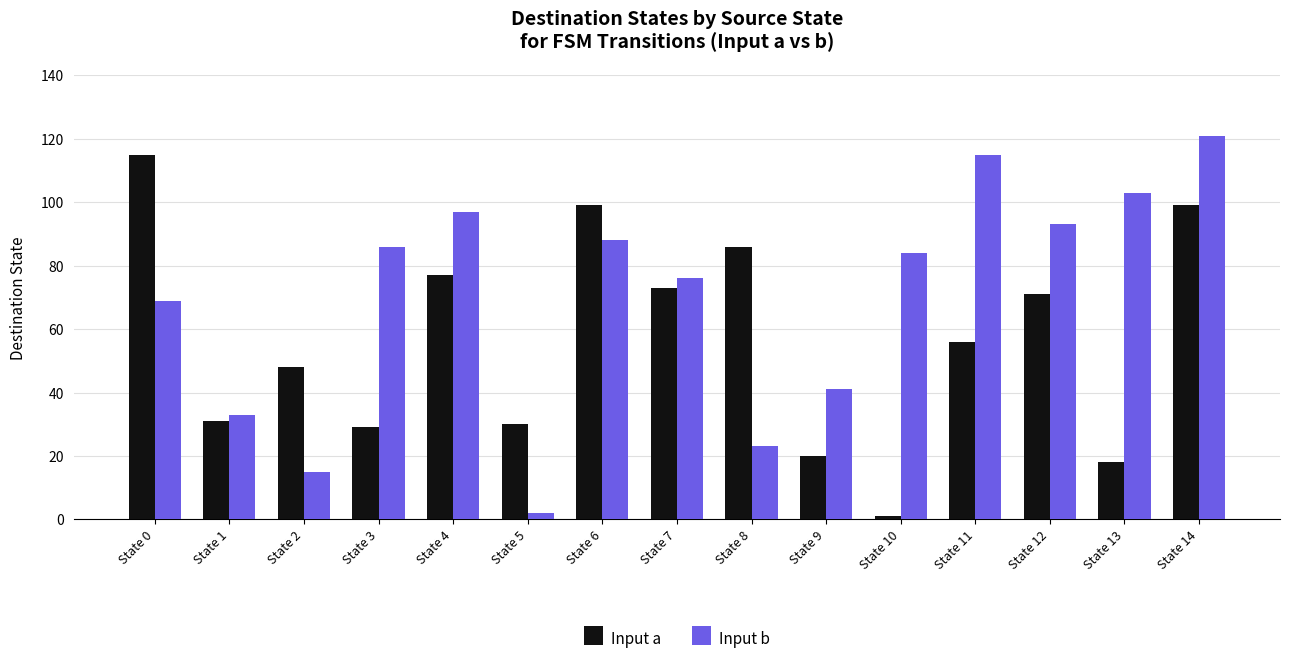

What is the value of the Input a bar at the 5th from the left?

77